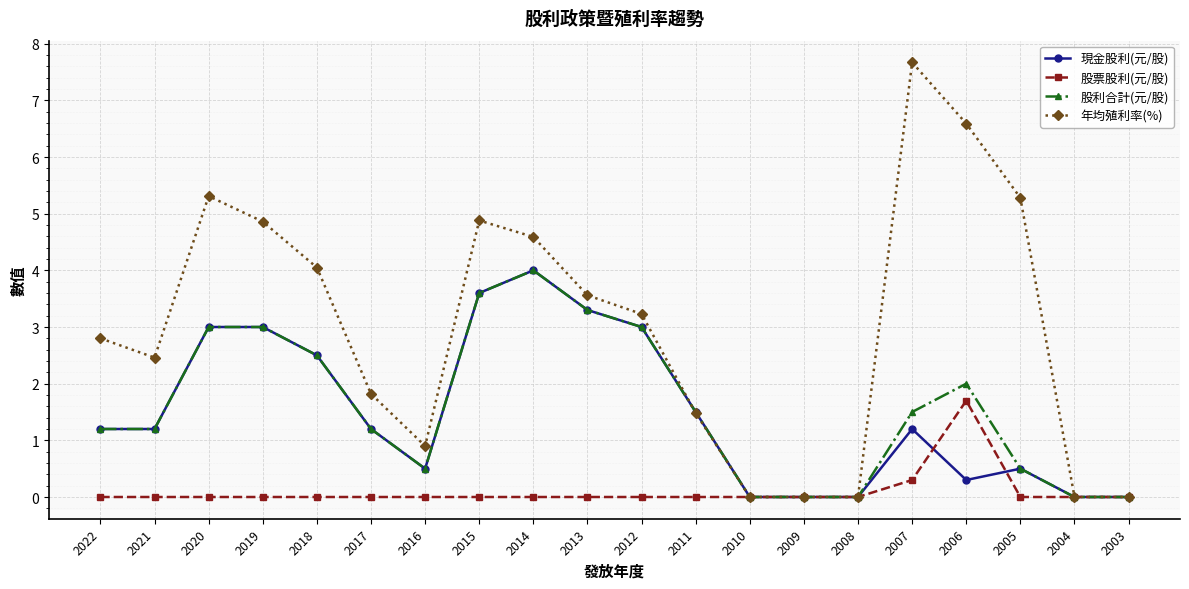

What is the difference between the highest and lowest values at 2007?

7.4